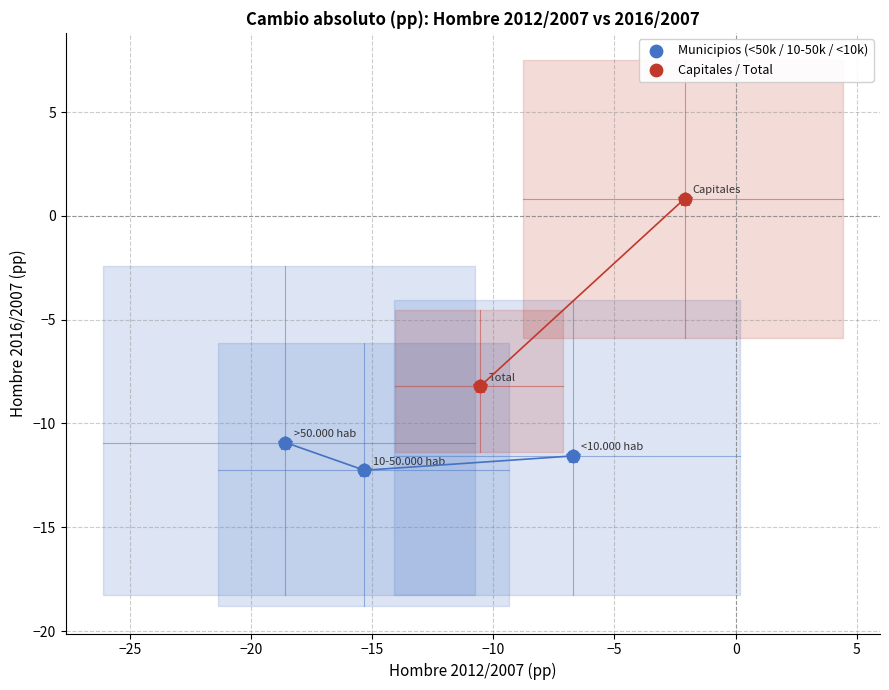

Which series has the widest spread of Y values?

Capitales / Total